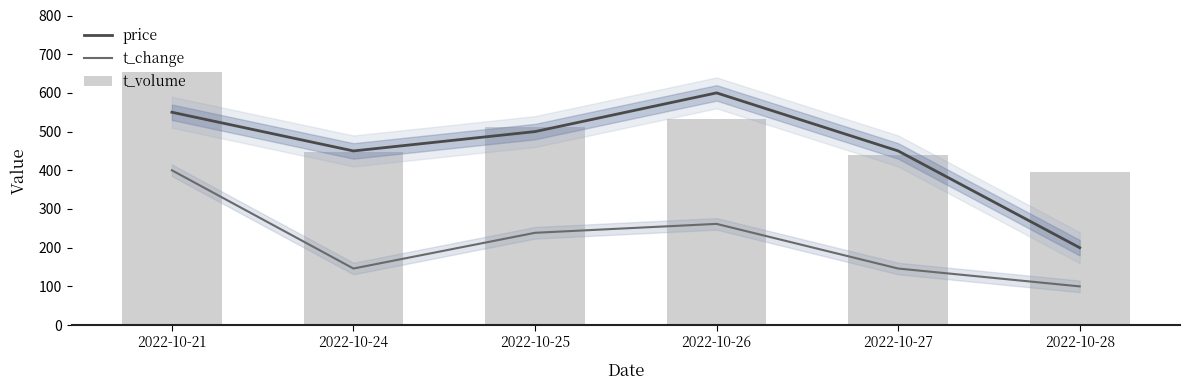

Which series has the widest spread of values?

price